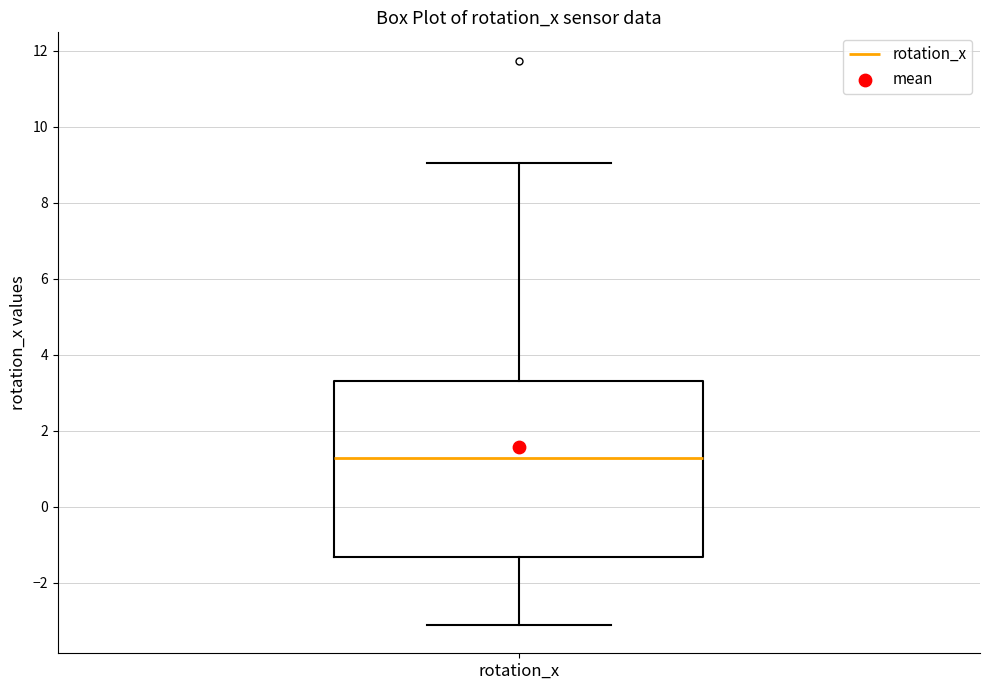

Where does the median line of the box for rotation_x sit on the y-axis? The values are not printed on the chart, so give them approximately, as read against the axis.

1.2